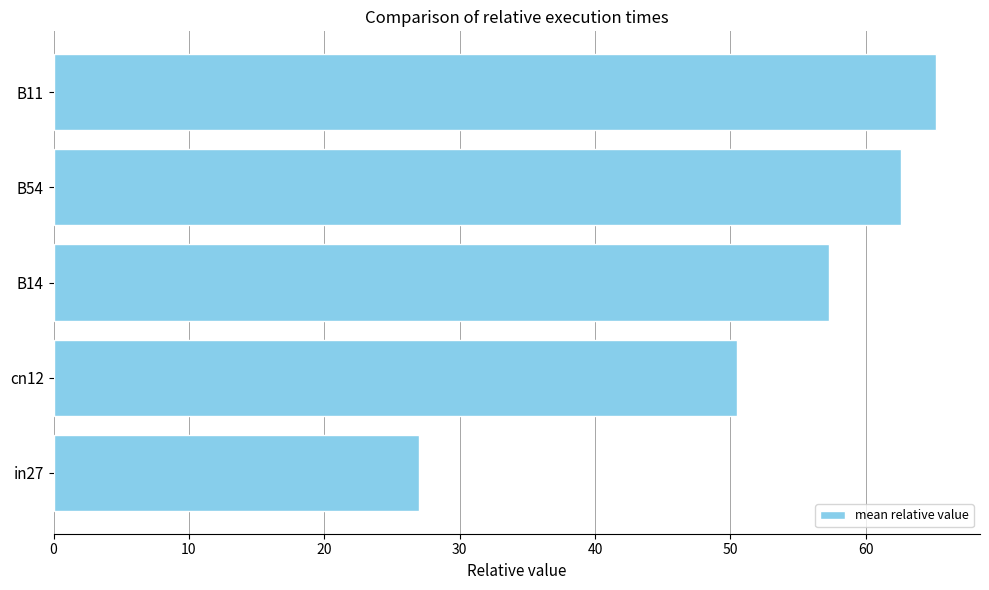

Read the value at B11.

65.2